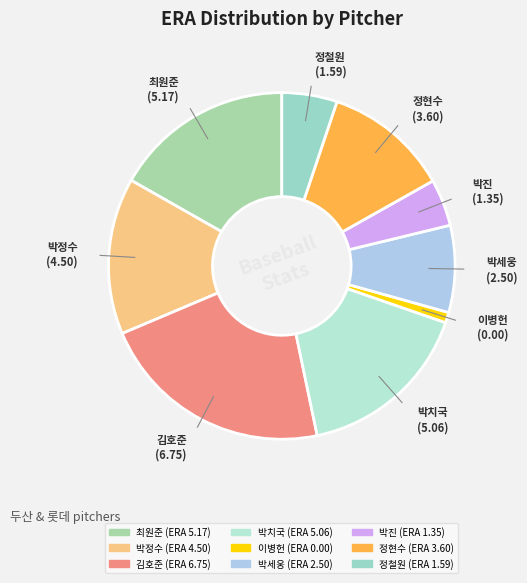

Between 최원준 and 정철원, which is larger?

최원준